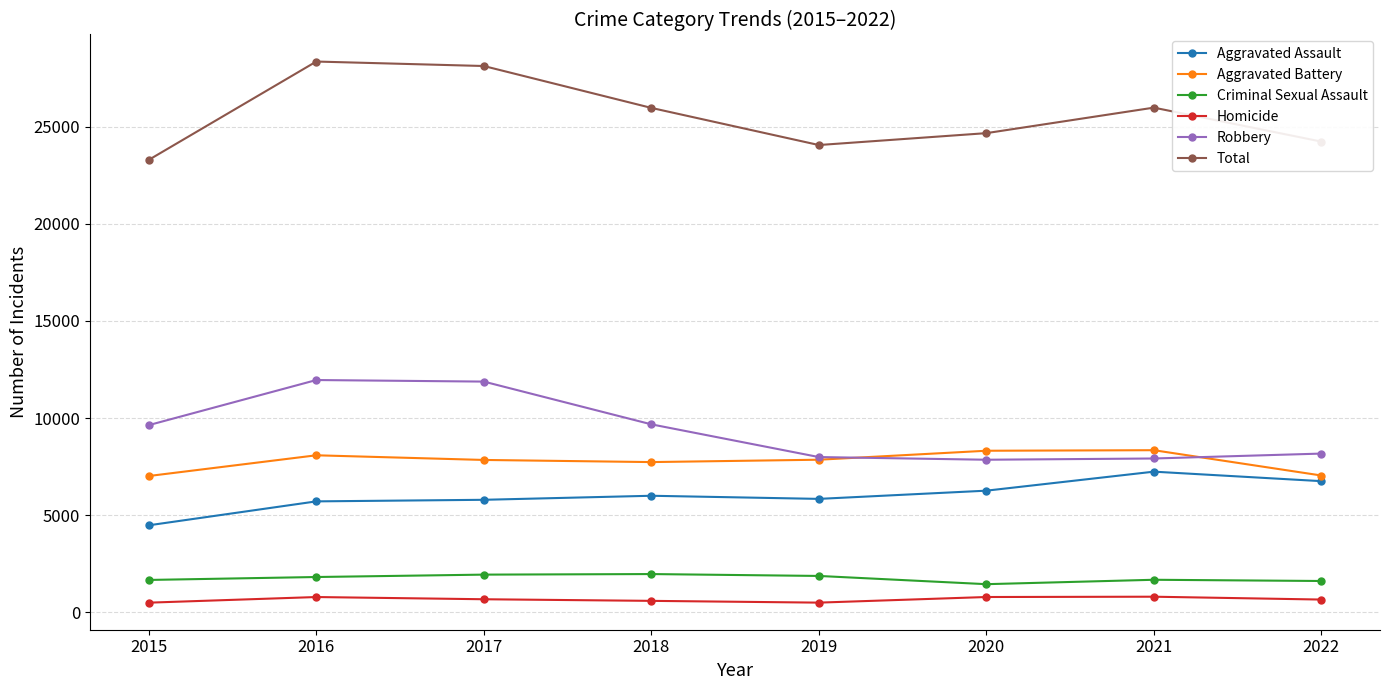

Is this an area chart (filled region under the line)?

No